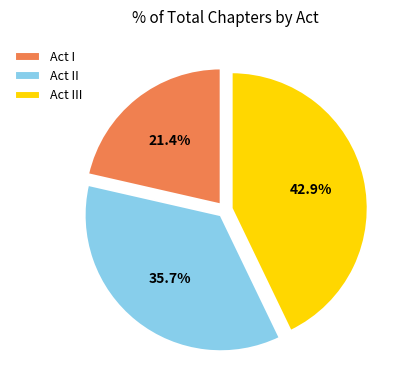

Is there a majority slice in this chart?

No